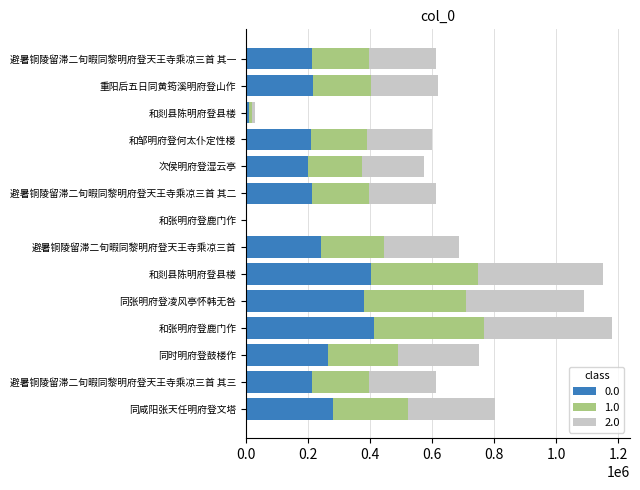

Reading left to right, transcribe all the data shown in this chart.

281328	213774	262971	412458	380785	402520	239922	1578	213774	201067	209545	10397	216591	213773